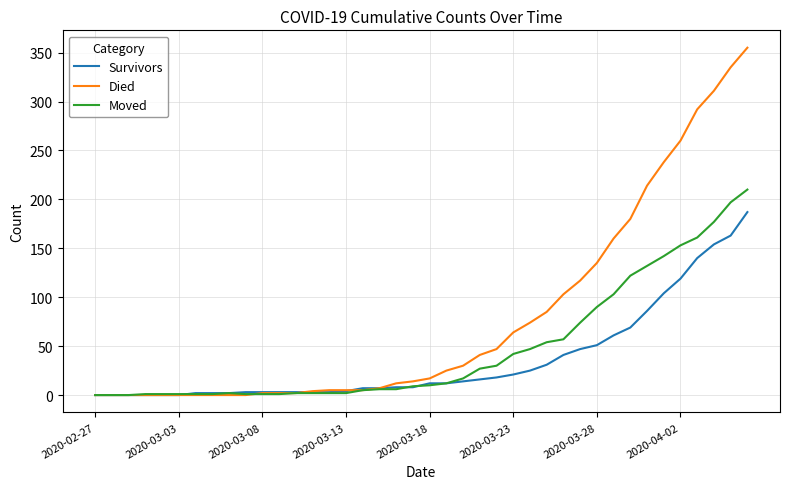

What is the maximum value for Died?

355